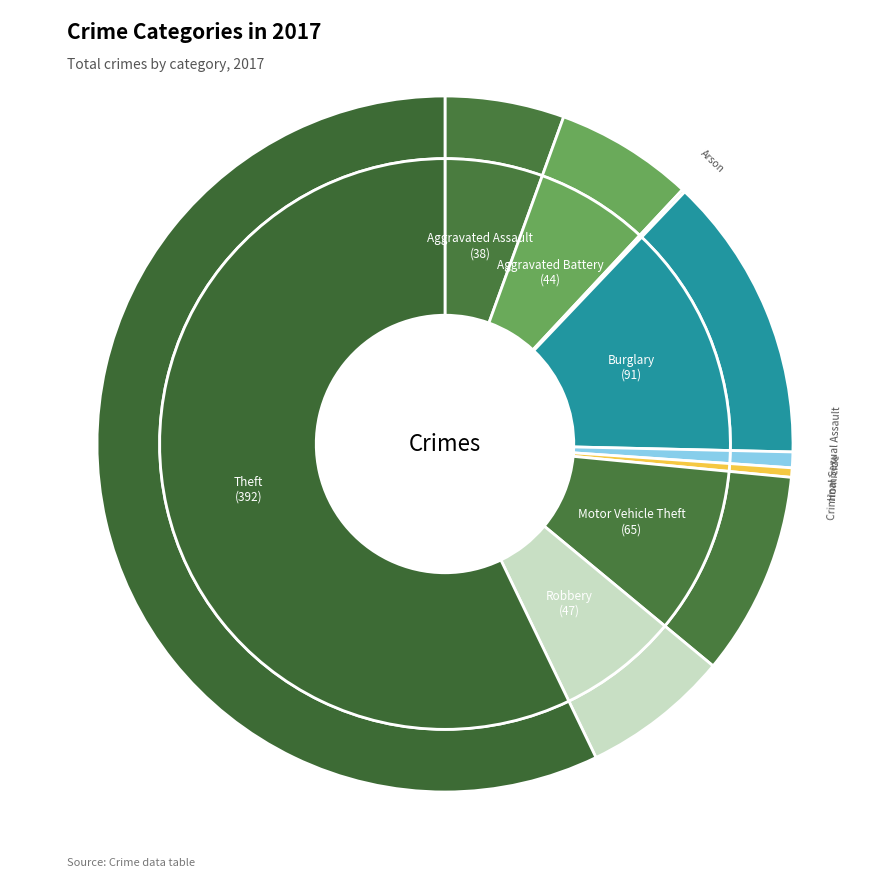

What percentage is NOT represented by Aggravated Battery?

93.6%